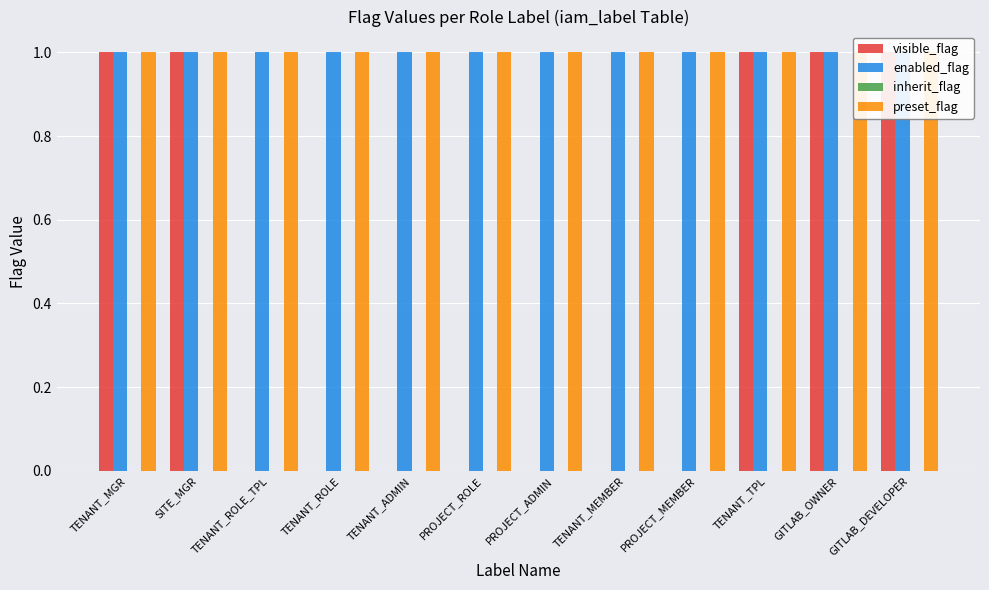

What is the lowest value of the preset_flag series?

1